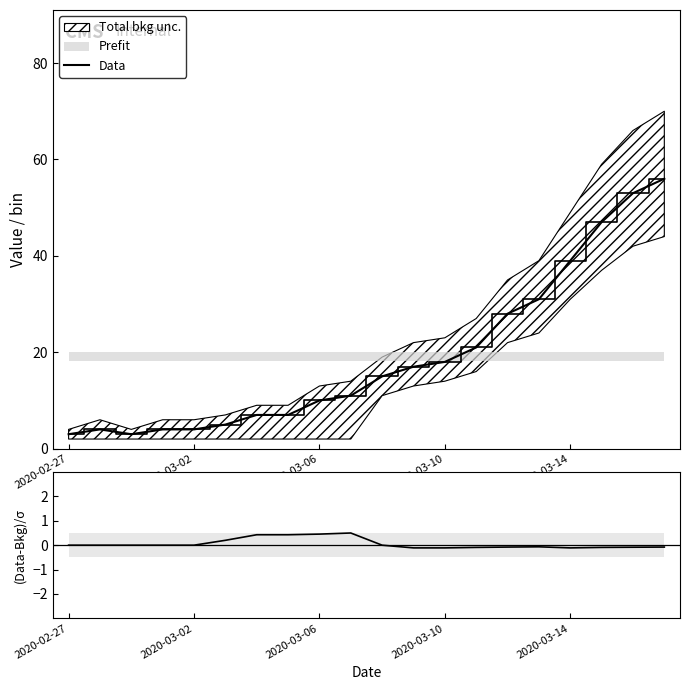

What is the minimum value for Data?

3